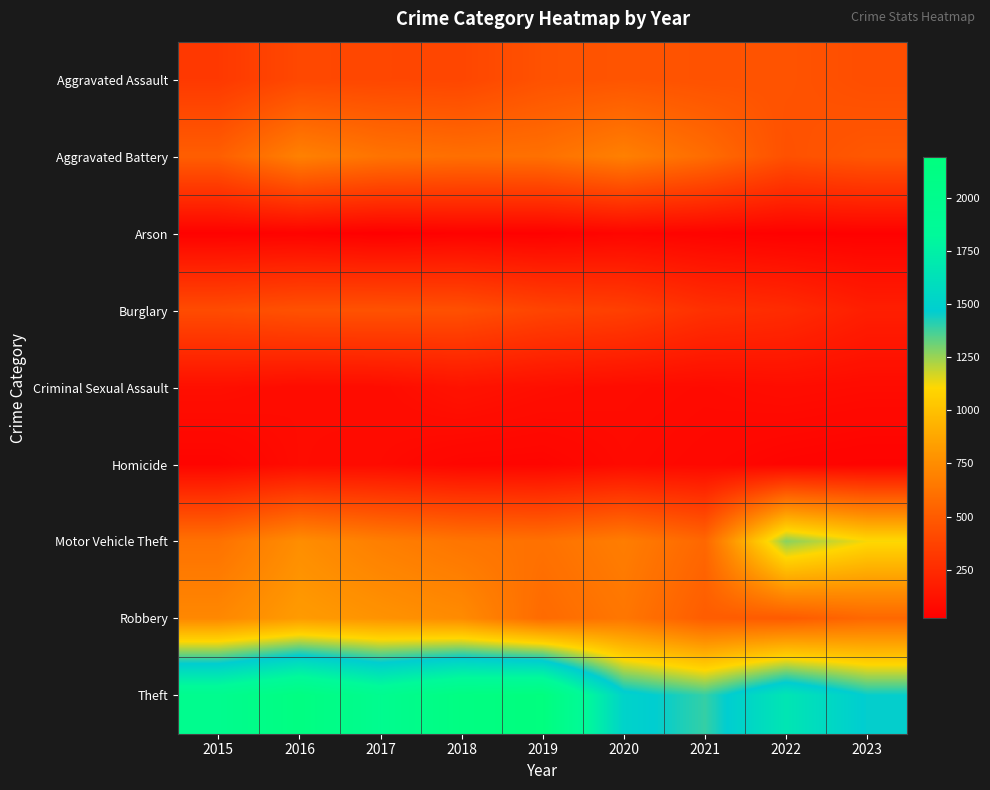

What is the minimum value shown in the chart?

23